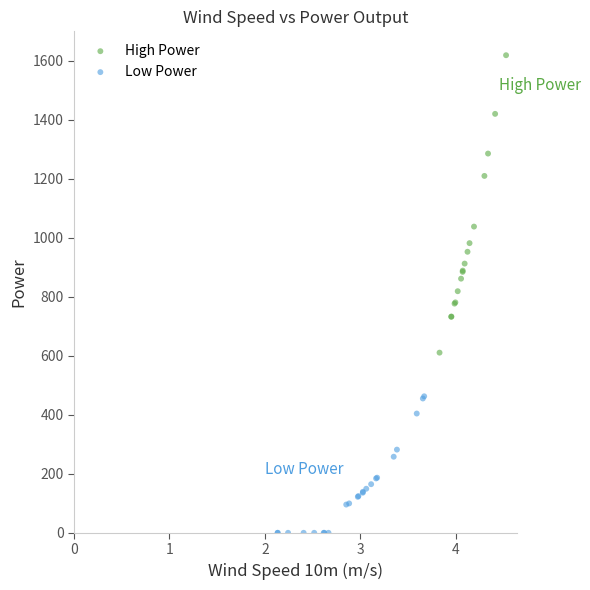

Which series contains the highest Y value?

High Power